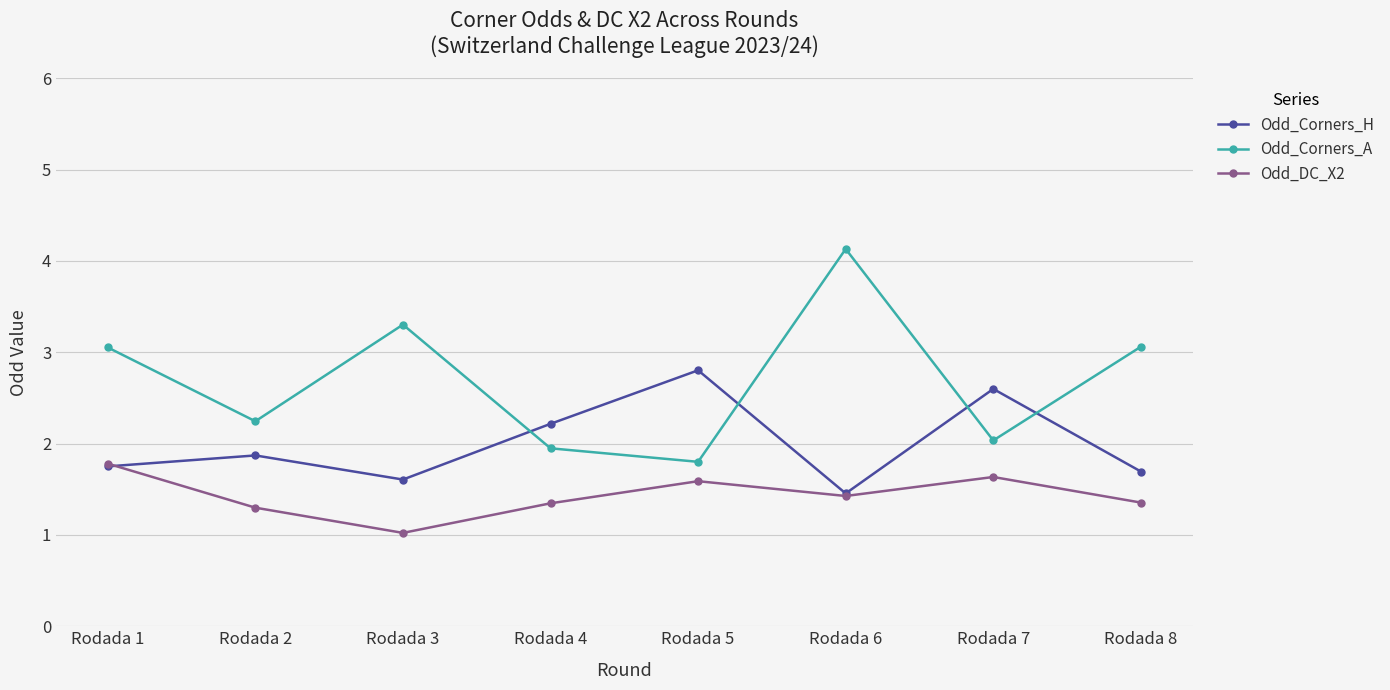

How many series are shown in this chart?

3